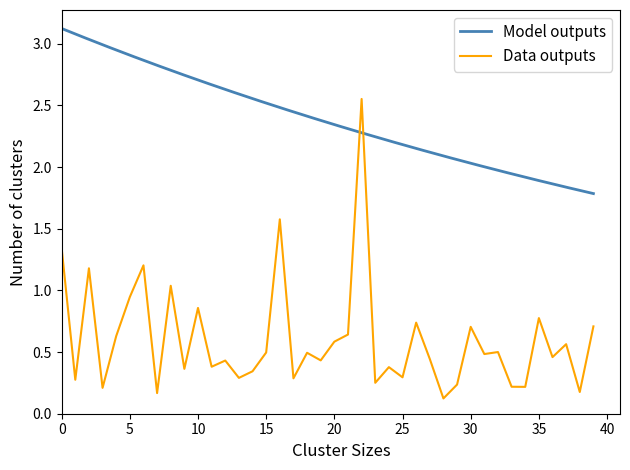

Reading left to right, what are all the values shown in this chart?

1.3	0.3	1.2	0.2	0.6	0.9	1.2	0.2	1.0	0.4	0.9	0.4	0.4	0.3	0.3	0.5	1.6	0.3	0.5	0.4	0.6	0.6	2.6	0.3	0.4	0.3	0.7	0.4	0.1	0.2	0.7	0.5	0.5	0.2	0.2	0.8	0.5	0.6	0.2	0.7